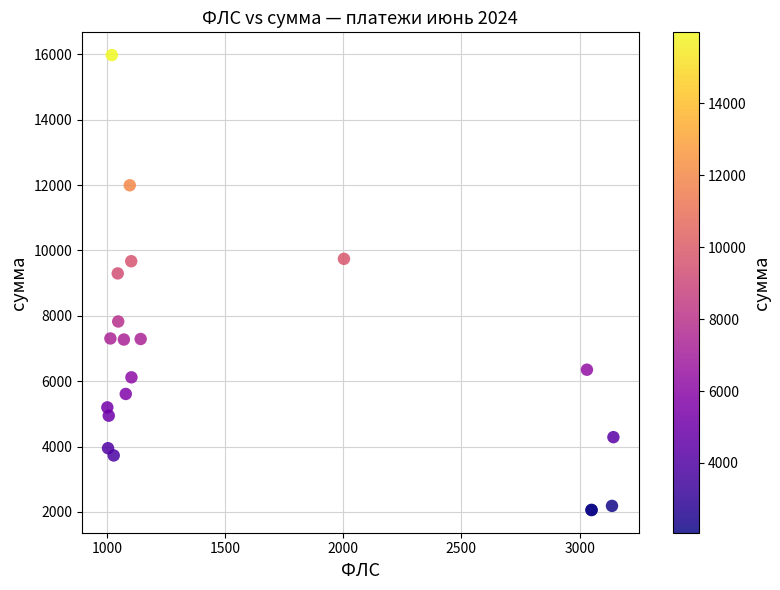

What Y value in the scatter plot is closest to 9018?

9297.4